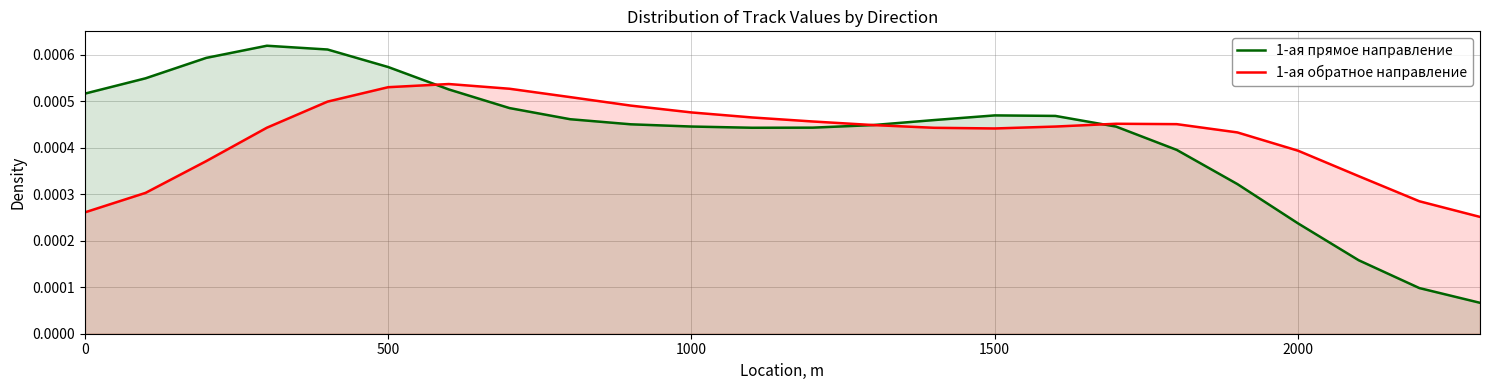

List the series in order of their peak value, highest first.

1-ая прямое направление, 1-ая обратное направление